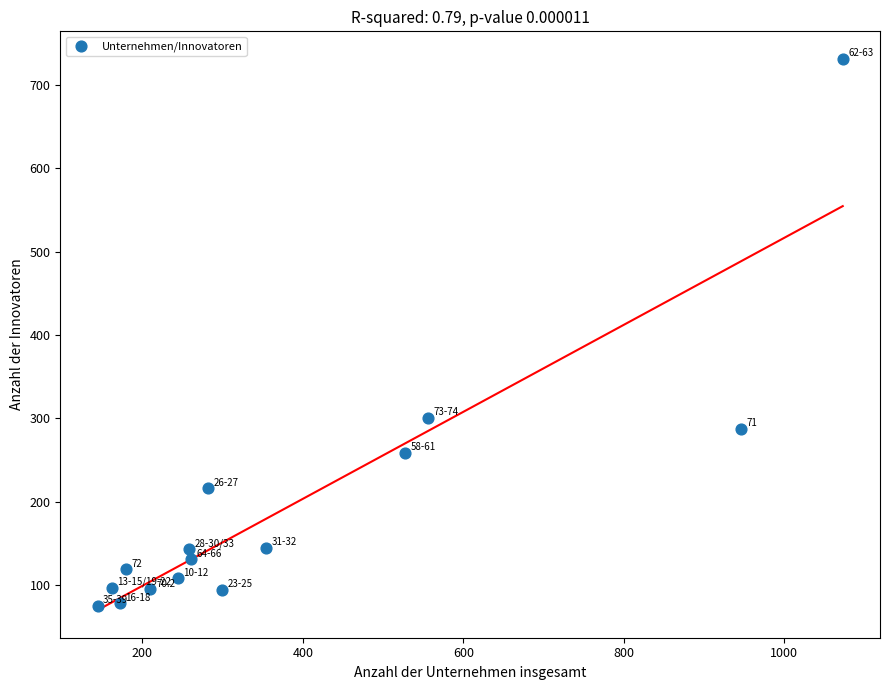

What is the range of Y values (max minus min)?

656